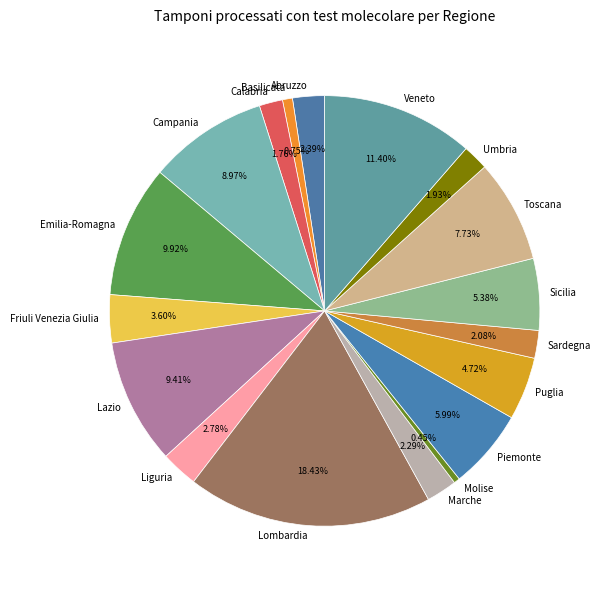

To the nearest percent, what is the combined percentage of Piemonte and Sicilia?

11%